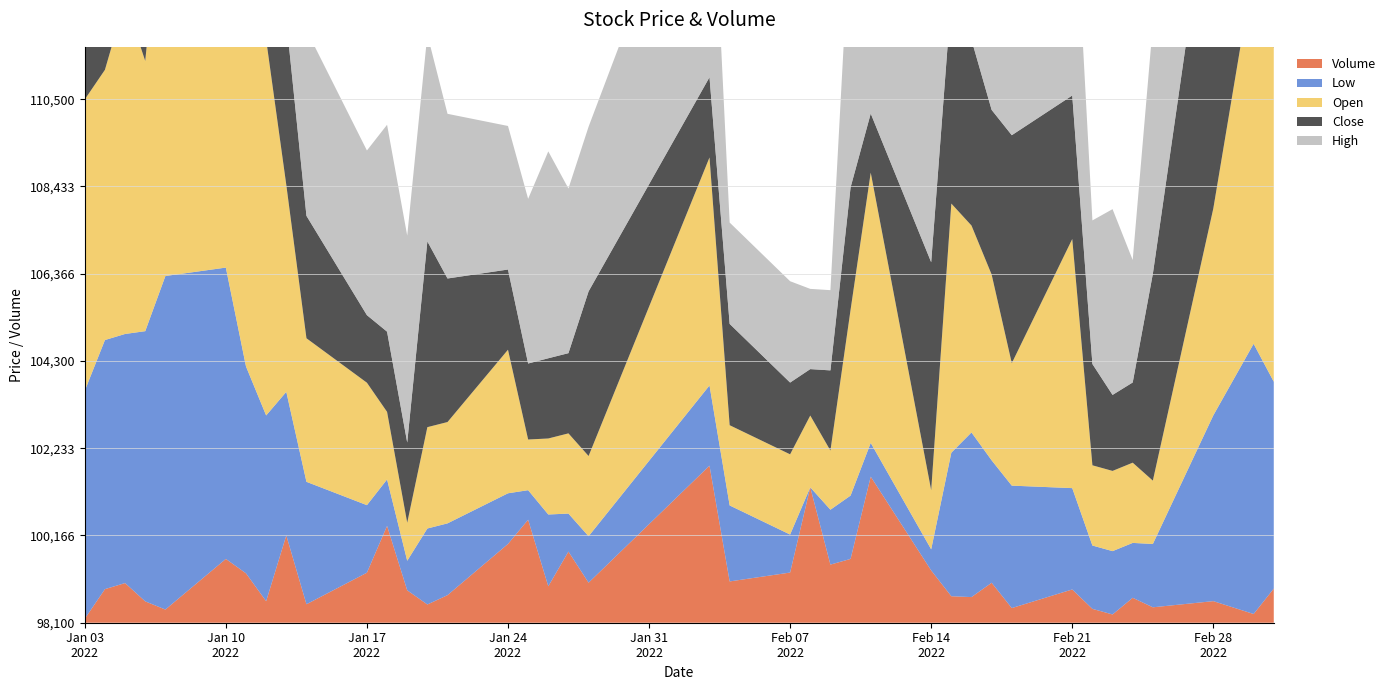

Reading left to right, transcribe all the data shown in this chart.

Volume: 0=51	1=431	2=509	3=274	4=169	5=819	6=634	7=276	8=1121	9=237	10=642	11=1243	12=416	13=234	14=354	15=1011	16=1322	17=468	18=913	19=514	20=2016	21=530	22=644	23=1738	24=746	25=819	26=1875	27=671	28=340	29=329	30=513	31=188	32=427	33=178	34=106	35=320	36=198	37=277	38=112	39=438
Low: 0=103500	1=104000	2=104000	3=104500	4=106000	5=105000	6=103000	7=102500	8=101500	9=101000	10=99700	11=99200	12=98800	13=99900	14=99800	15=99300	16=98800	17=99800	18=99000	19=99200	20=100000	21=99900	22=99000	23=98100	24=99400	25=99600	26=98900	27=98600	28=101500	29=102000	30=101000	31=101000	32=100500	33=99600	34=99600	35=99400	36=99600	37=102500	38=104500	39=103000
Open: 0=105000	1=104500	2=106000	3=104500	4=108000	5=108000	6=106000	7=107000	8=103000	9=101500	10=101000	11=99700	12=99000	13=100500	14=100500	15=101500	16=99300	17=99900	18=100000	19=100000	20=103500	21=100000	22=100000	23=99800	24=99500	25=102500	26=104500	27=99500	28=104000	29=103000	30=102500	31=101000	32=104000	33=100000	34=100000	35=100000	36=99600	37=103000	38=107000	39=106000
Close: 0=103500	1=106000	2=105000	3=107500	4=106500	5=105500	6=103500	7=103000	8=102000	9=101000	10=99700	11=100000	12=100000	13=102500	14=101500	15=100000	16=99900	17=100000	18=100000	19=102000	20=100000	21=100500	22=99800	23=99200	24=100000	25=101000	26=99500	27=103500	28=103000	29=102500	30=102000	31=103500	32=101500	33=100500	34=99900	35=100000	36=103000	37=106500	38=105000	39=108000
High: 0=105000	1=106000	2=109500	3=107500	4=108500	5=110500	6=107500	7=109500	8=104500	9=102500	10=102000	11=103000	12=103000	13=103000	14=102000	15=101500	16=102000	17=103000	18=102000	19=102000	20=104500	21=100500	22=100500	23=100000	24=100000	25=104500	26=104500	27=104000	28=104000	29=104000	30=104000	31=104000	32=104000	33=101500	34=102500	35=101000	36=104000	37=108000	38=107500	39=108500